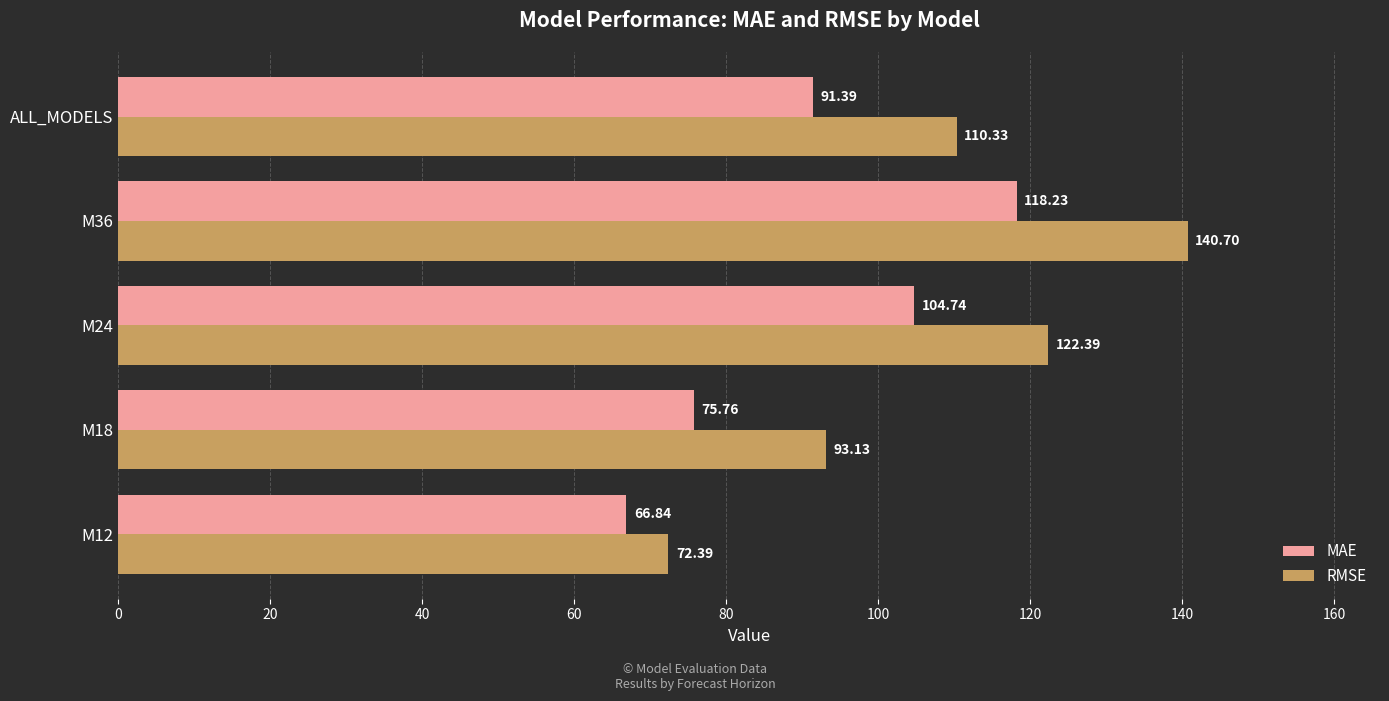

At which category is the sum across all series the highest?

M36